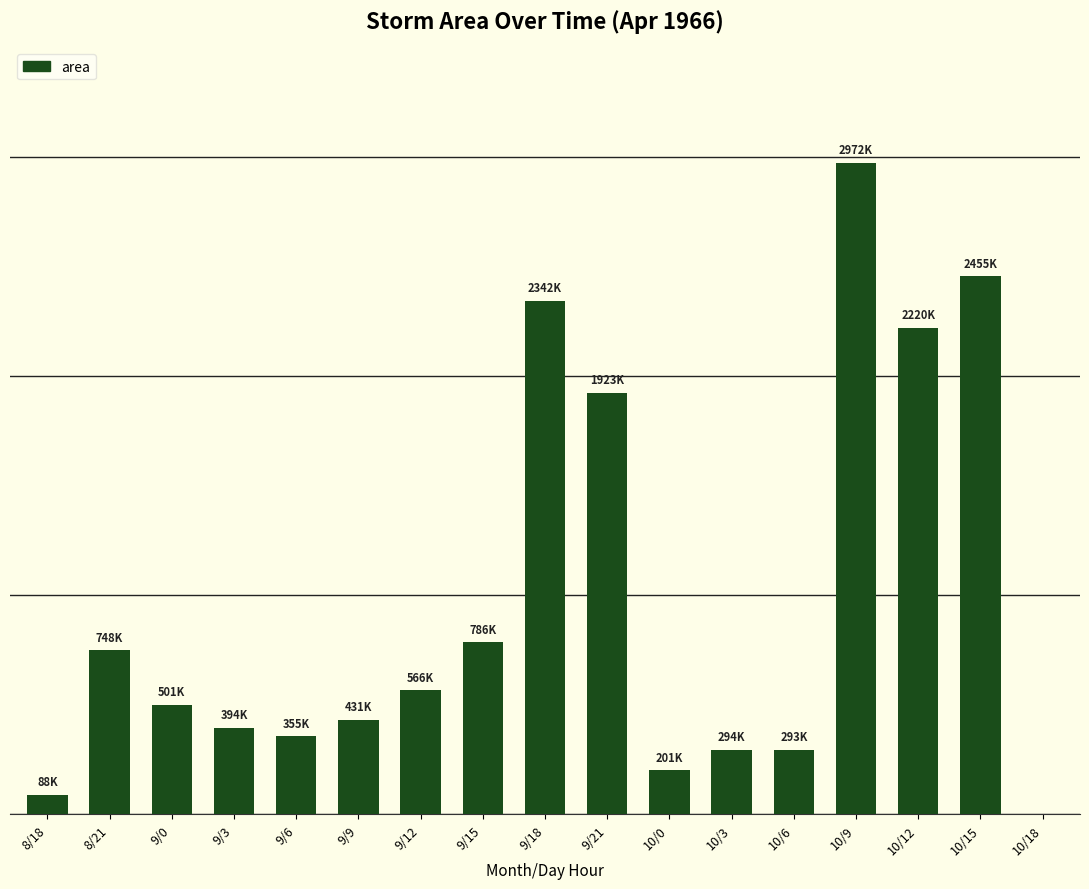

Where does the data first go above 500625?

8/21